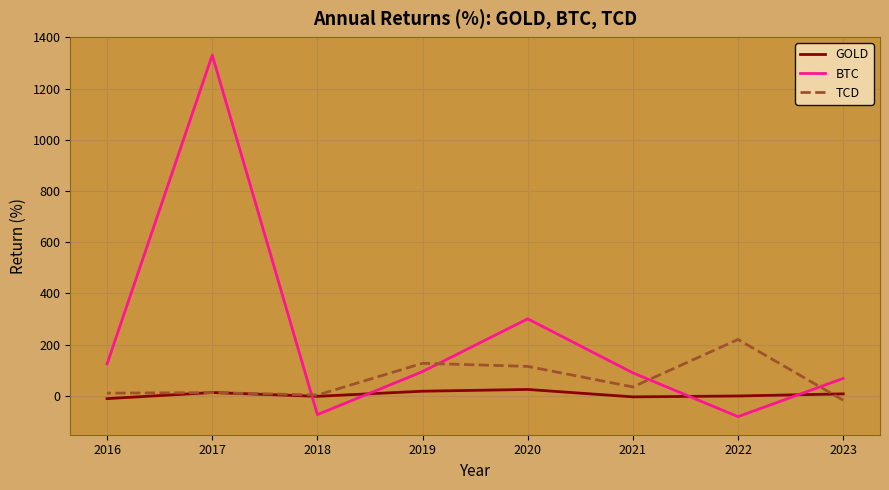

Does the chart display data point markers on the line(s)?

No